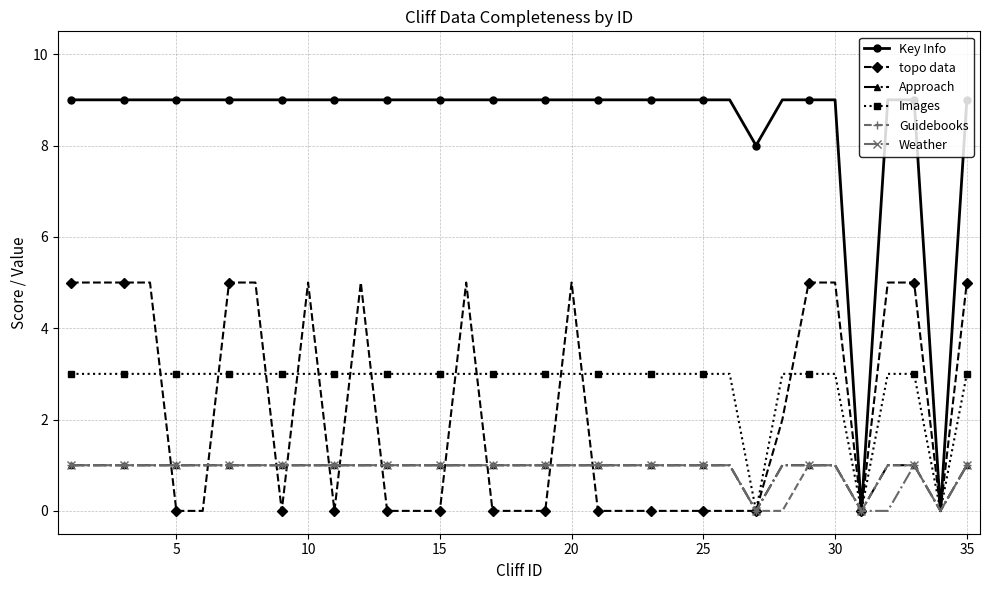

At how many categories does at least one series exceed 6?

33